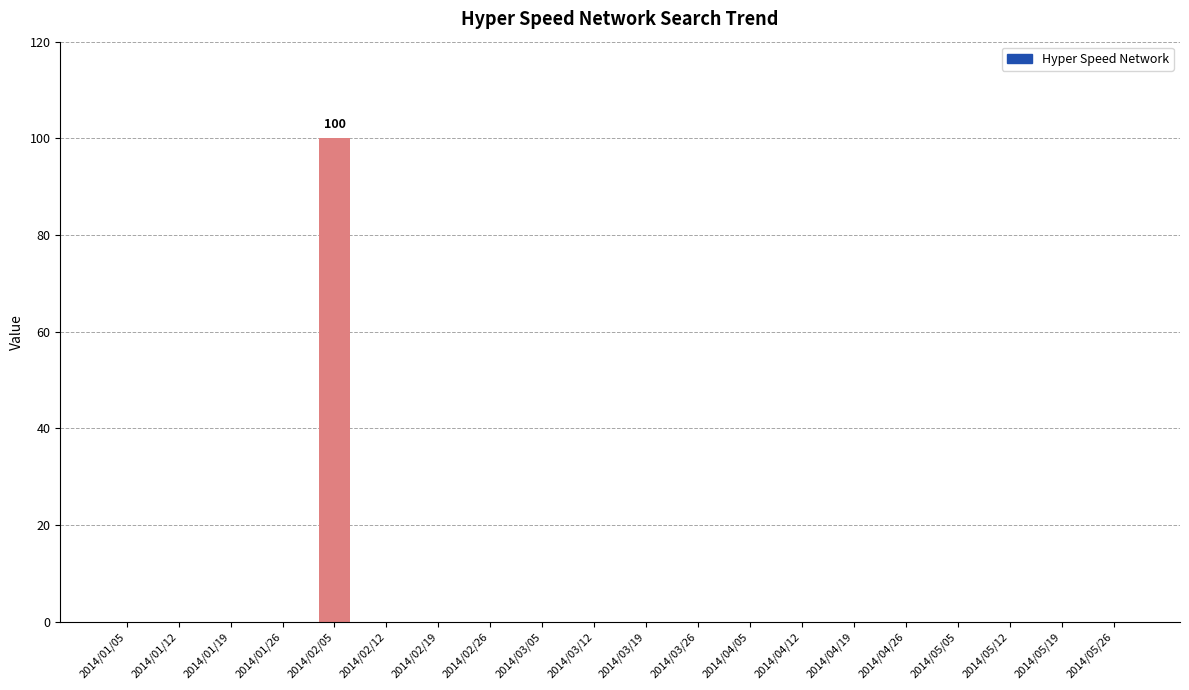

What is the sum of all values?

100